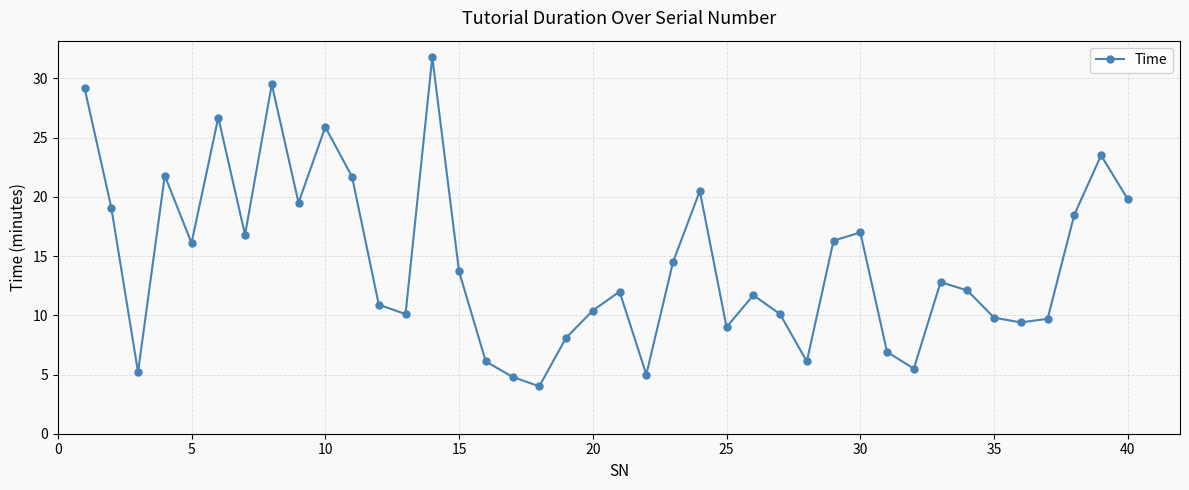

How many data points does each series have?

40